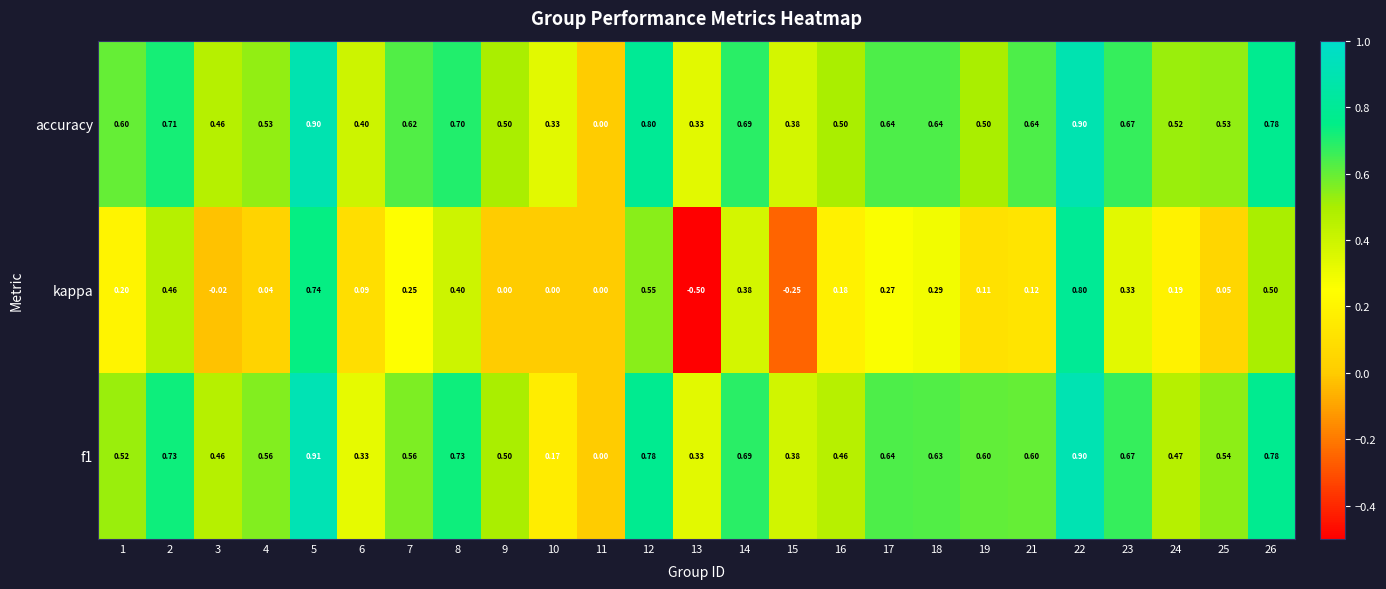

Which series has the largest range (max minus min)?

kappa